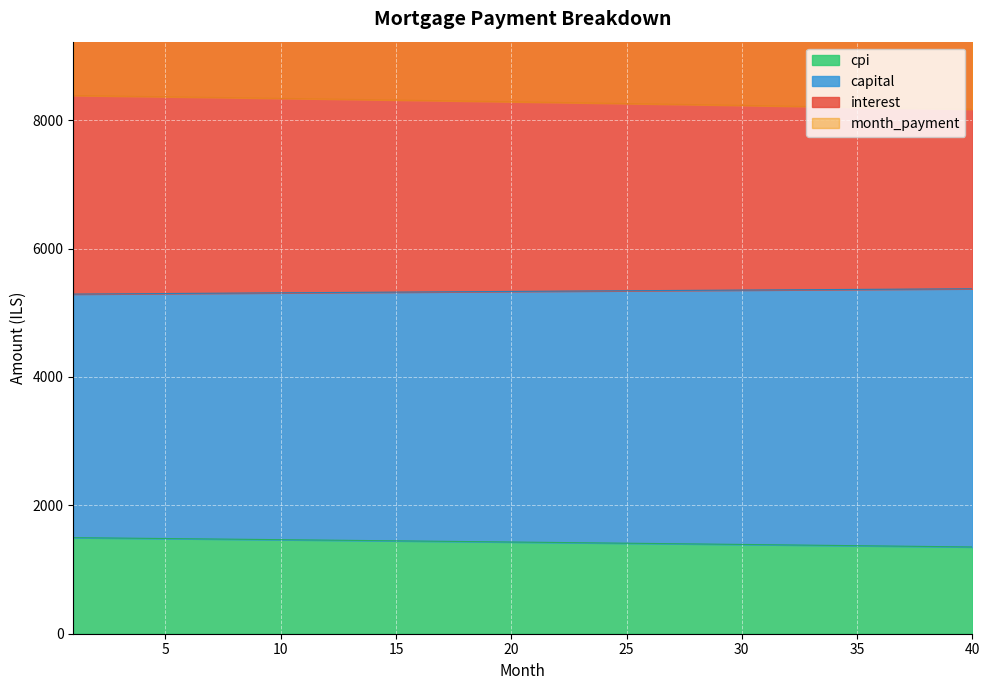

What is the minimum value for cpi?

1351.4